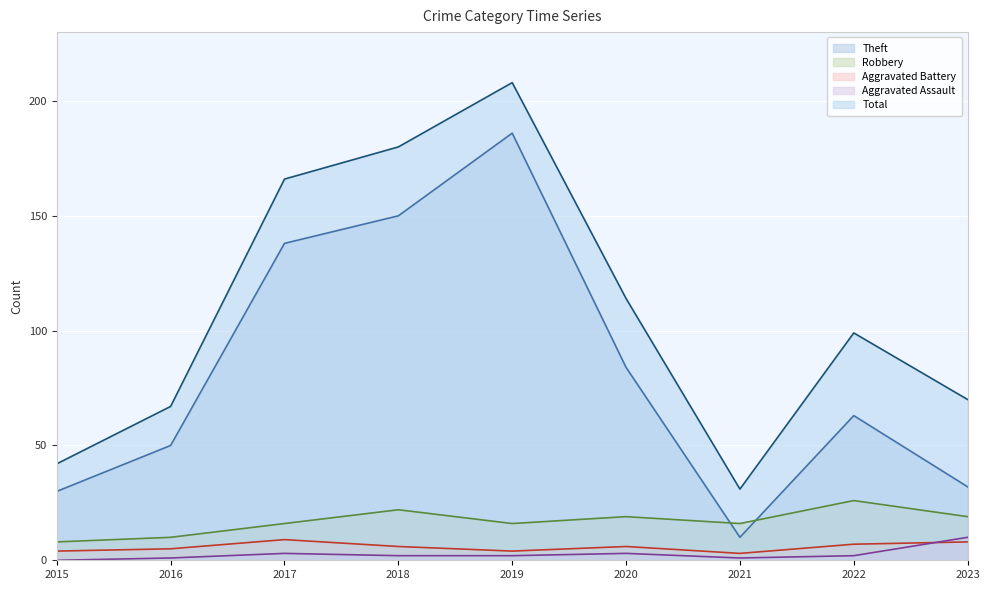

At which category is the sum across all series the highest?

2019